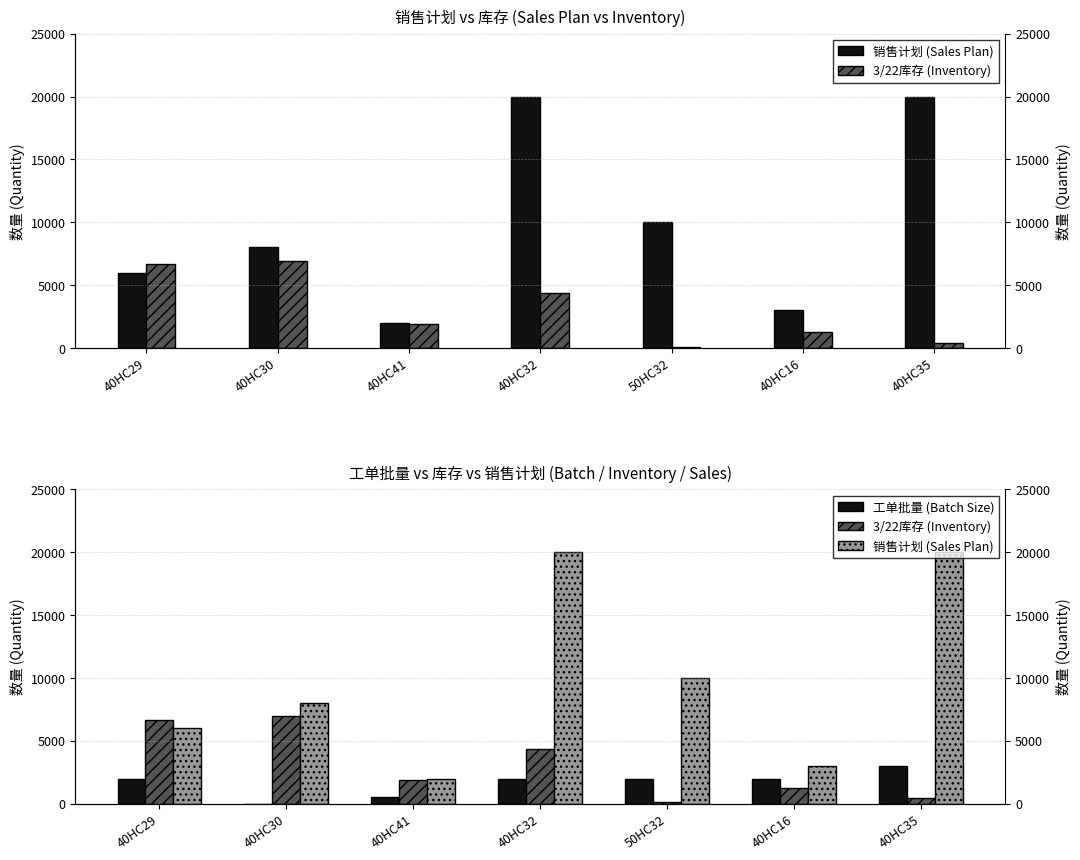

Which series changed the most between 40HC32 and 50HC32?

销售计划 (Sales Plan)